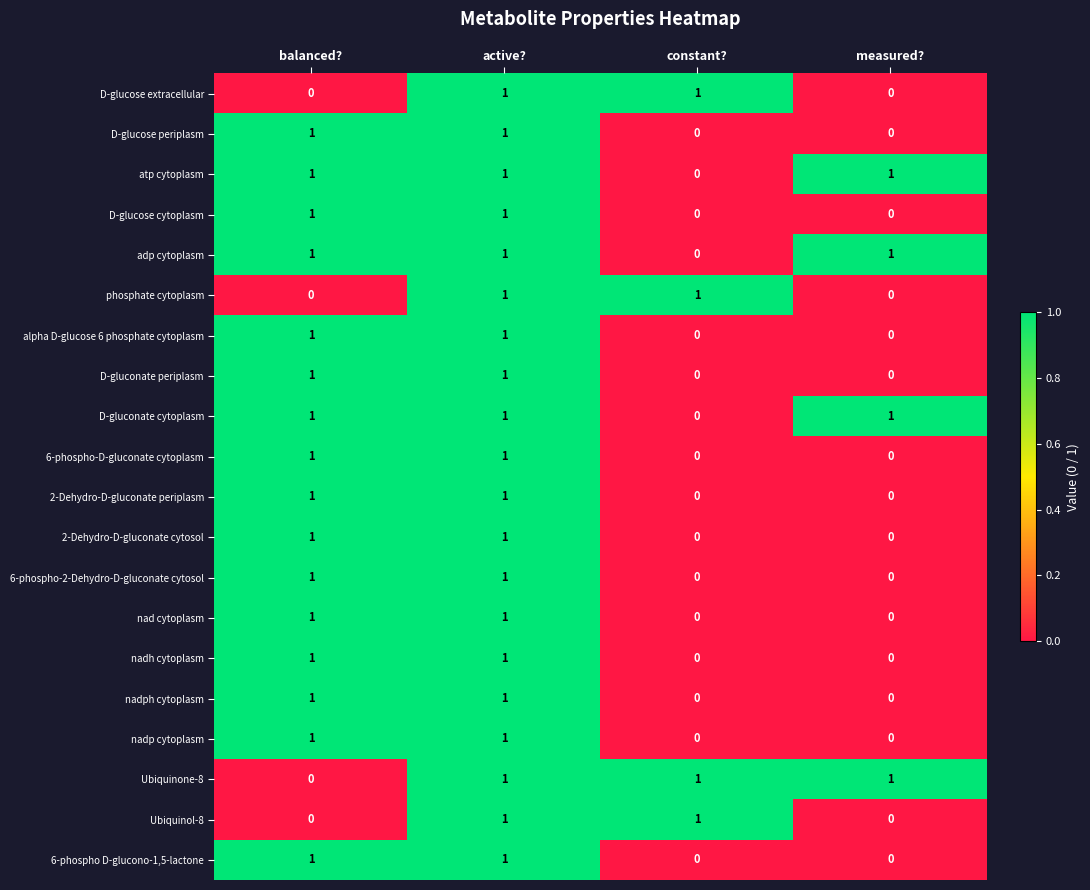

Count the adp cytoplasm values in the range 1 to 2.

3